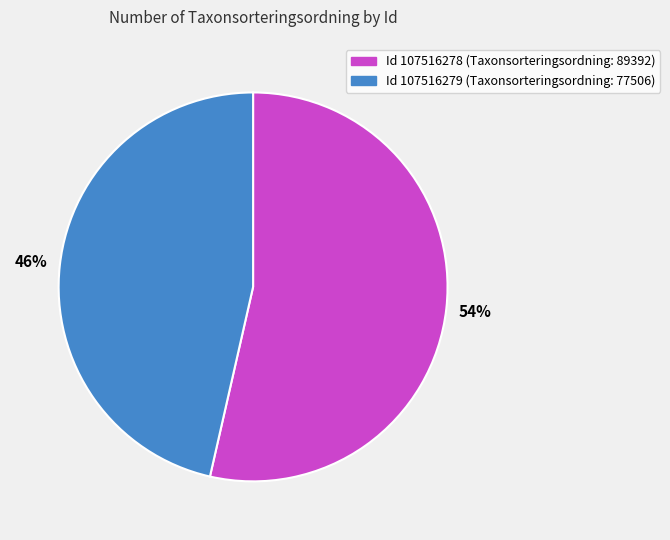

To the nearest percent, what is the average slice percentage?

50%